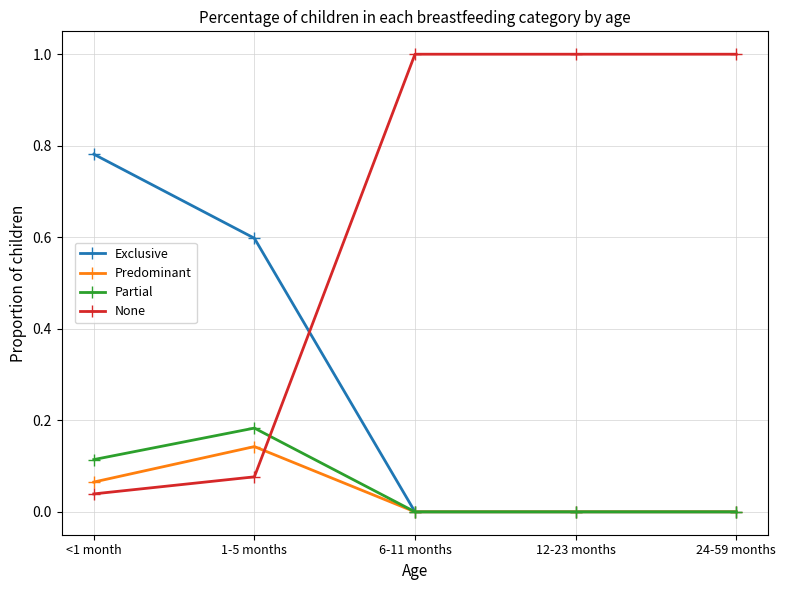

At how many categories does at least one series exceed 0?

5